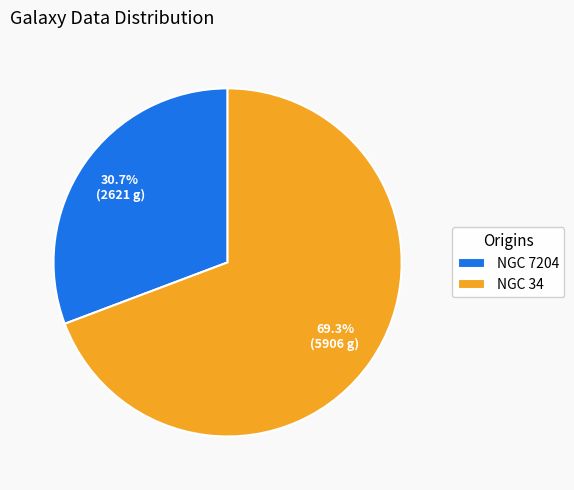

Is it true that NGC 34 is 69% of the pie?

True